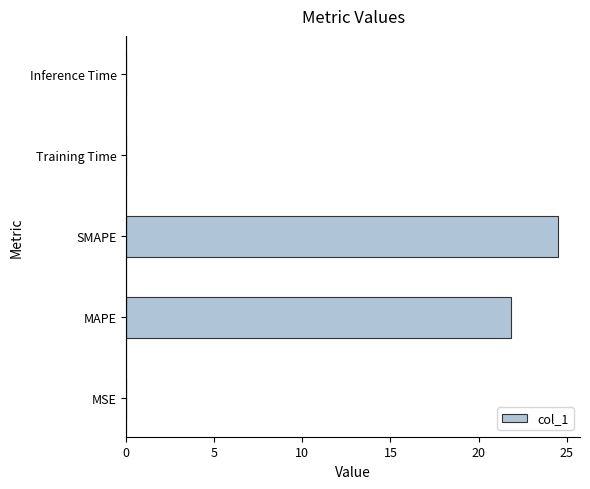

What is the average value?

9.3